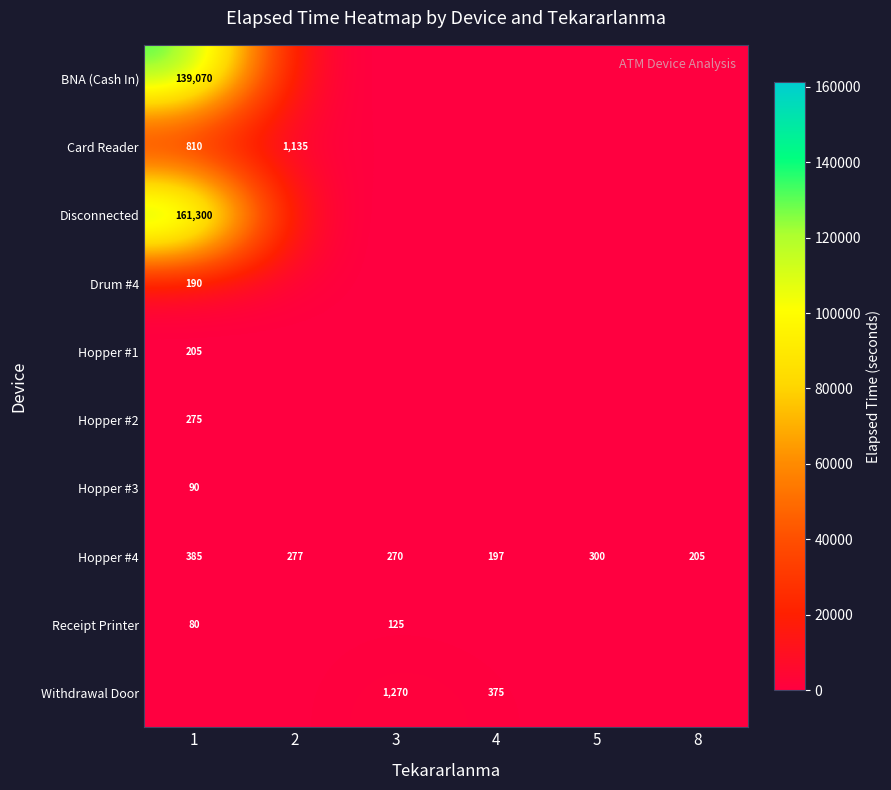

Count the number of categories in the chart.

6